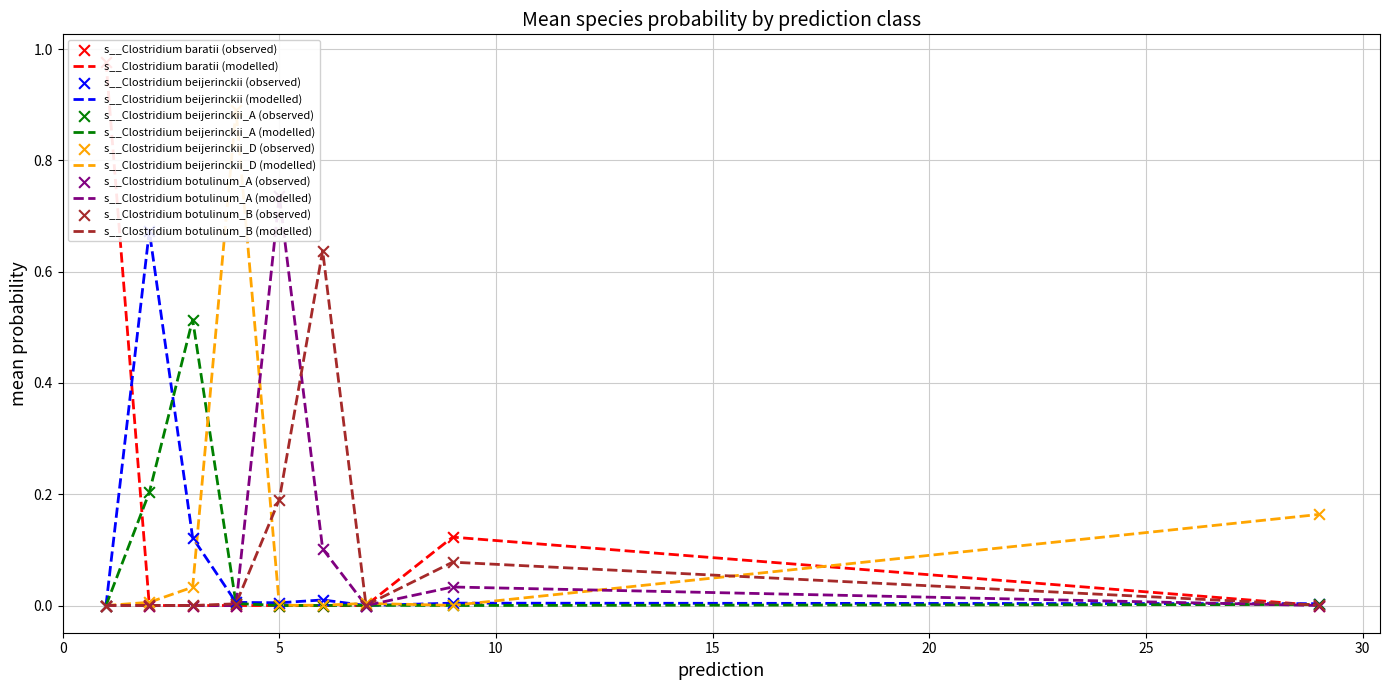

Which series reaches the minimum Y coordinate?

s__Clostridium baratii